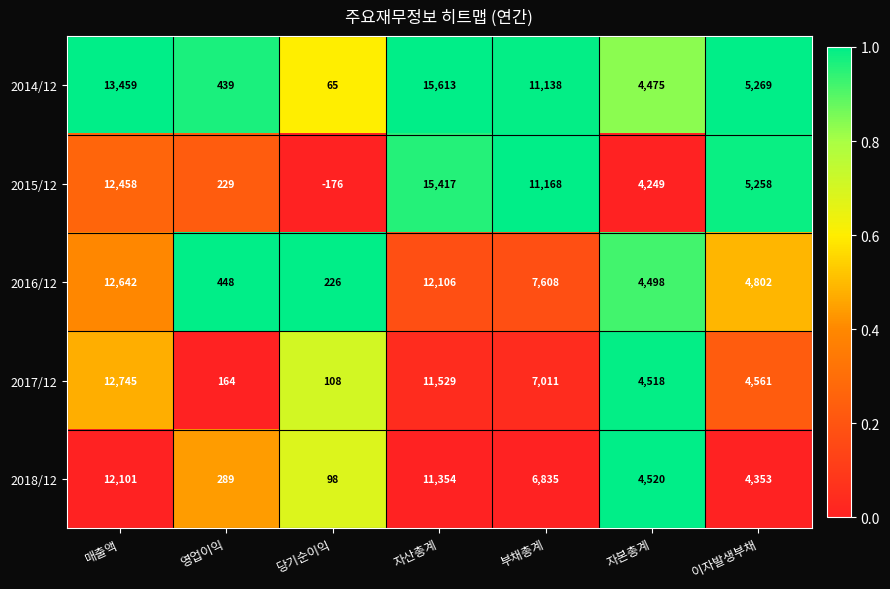

Which series has the largest total across all categories?

2014/12